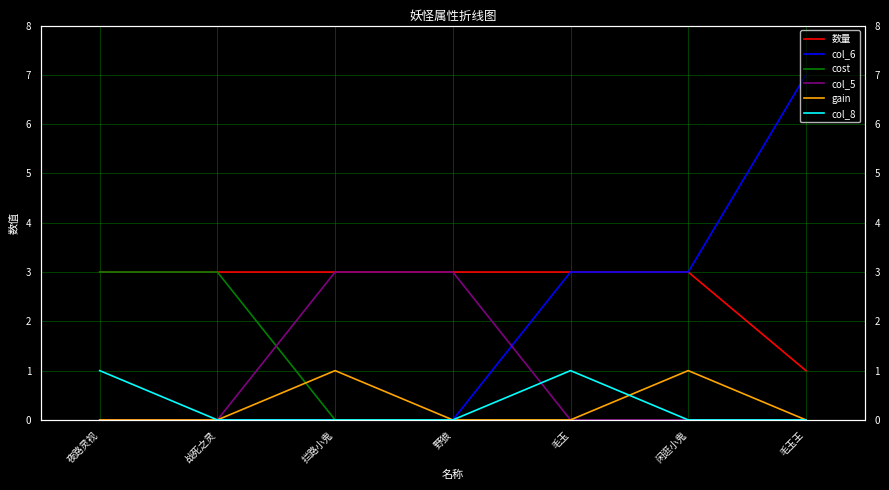

What is the approximate value of col_6 at 毛玉?

3